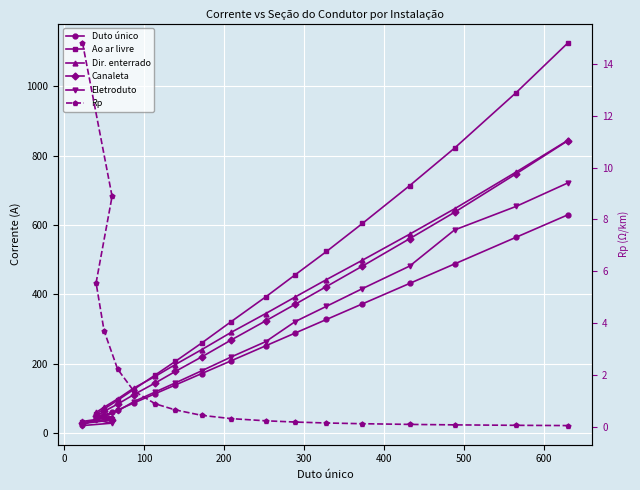

True or false: Canaleta has more than 2 interior local peaks.

False